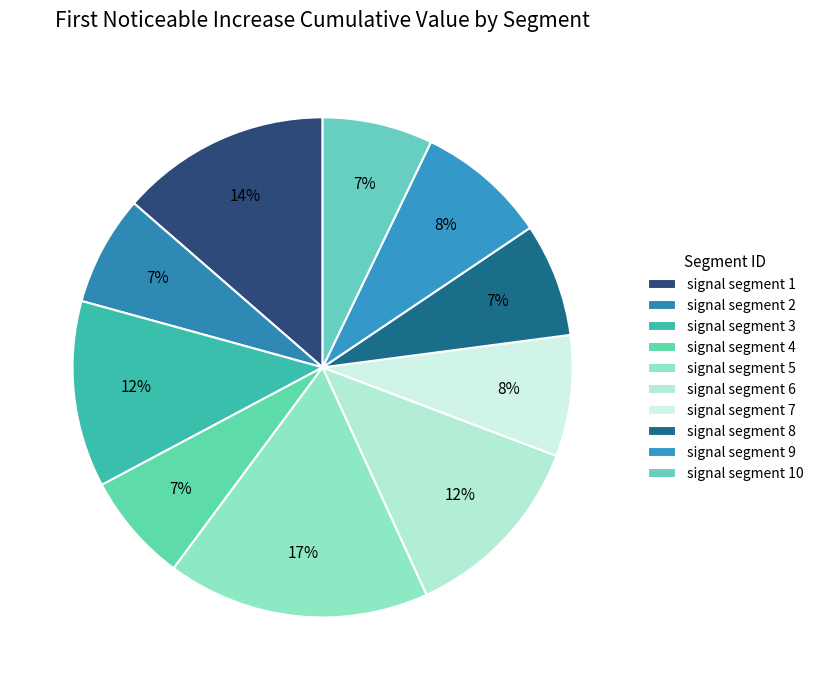

To the nearest percent, what is the average slice percentage?

10%